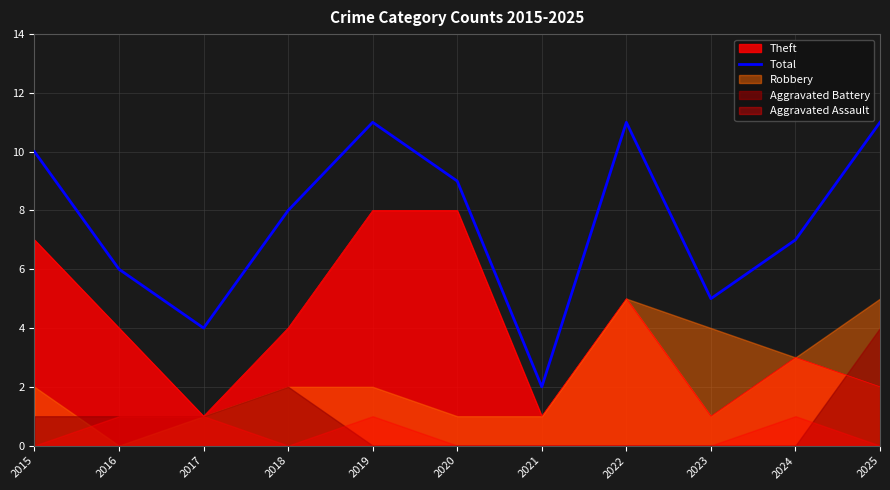

True or false: the data has more than 0 interior local peaks.

True